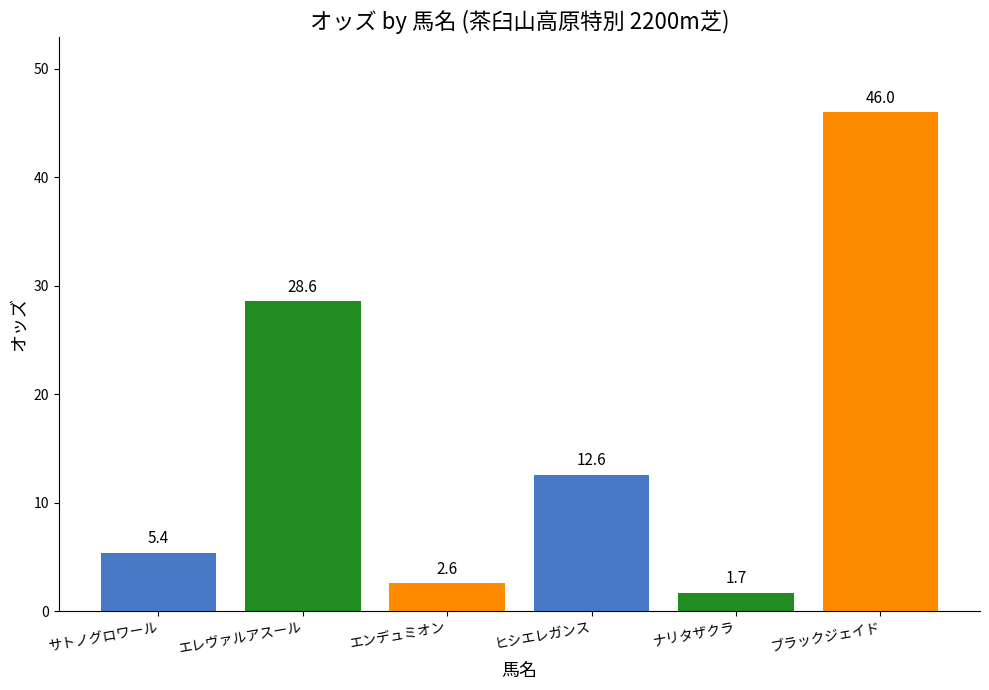

How many values are below 12?

3